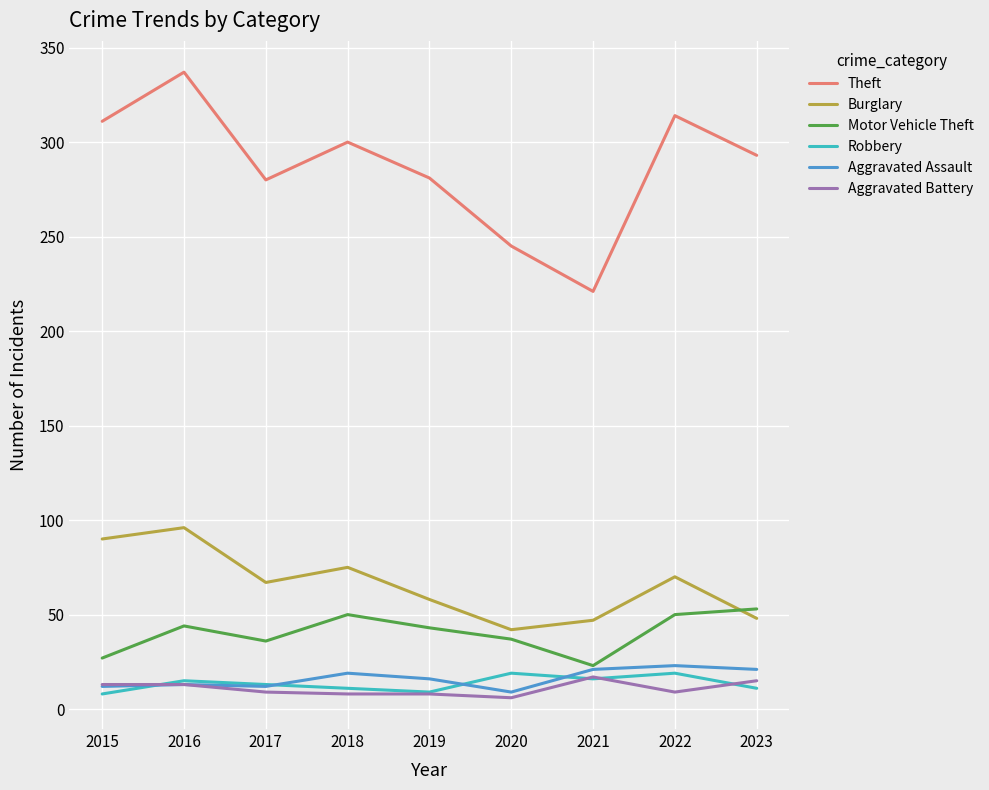

Between 2018 and 2023, which series saw the biggest shift?

Burglary